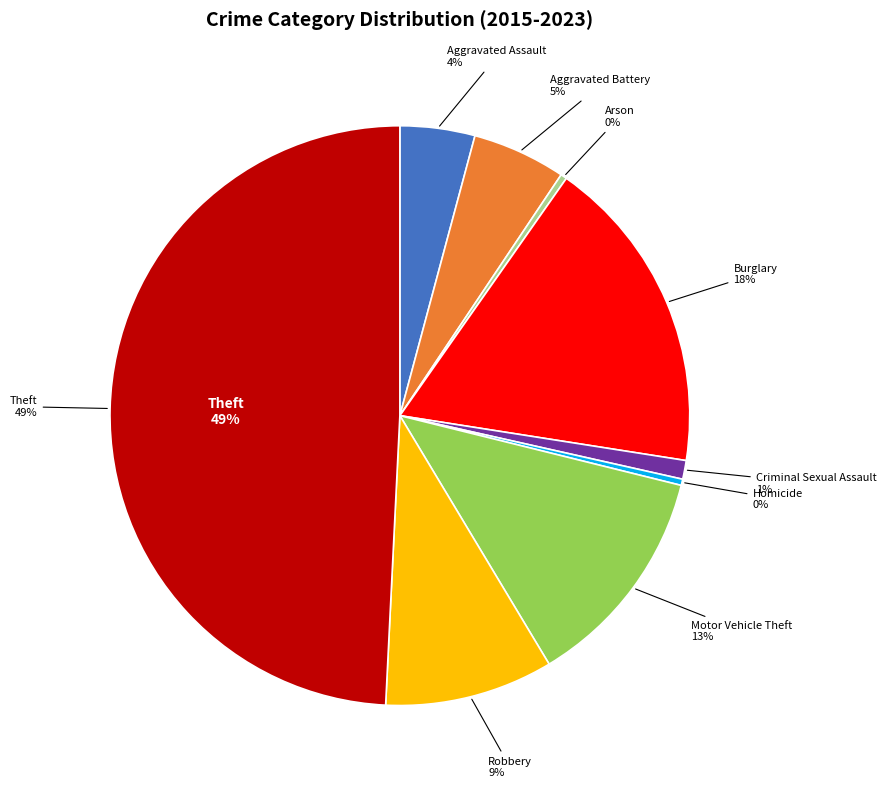

Count the number of slices in the pie.

9